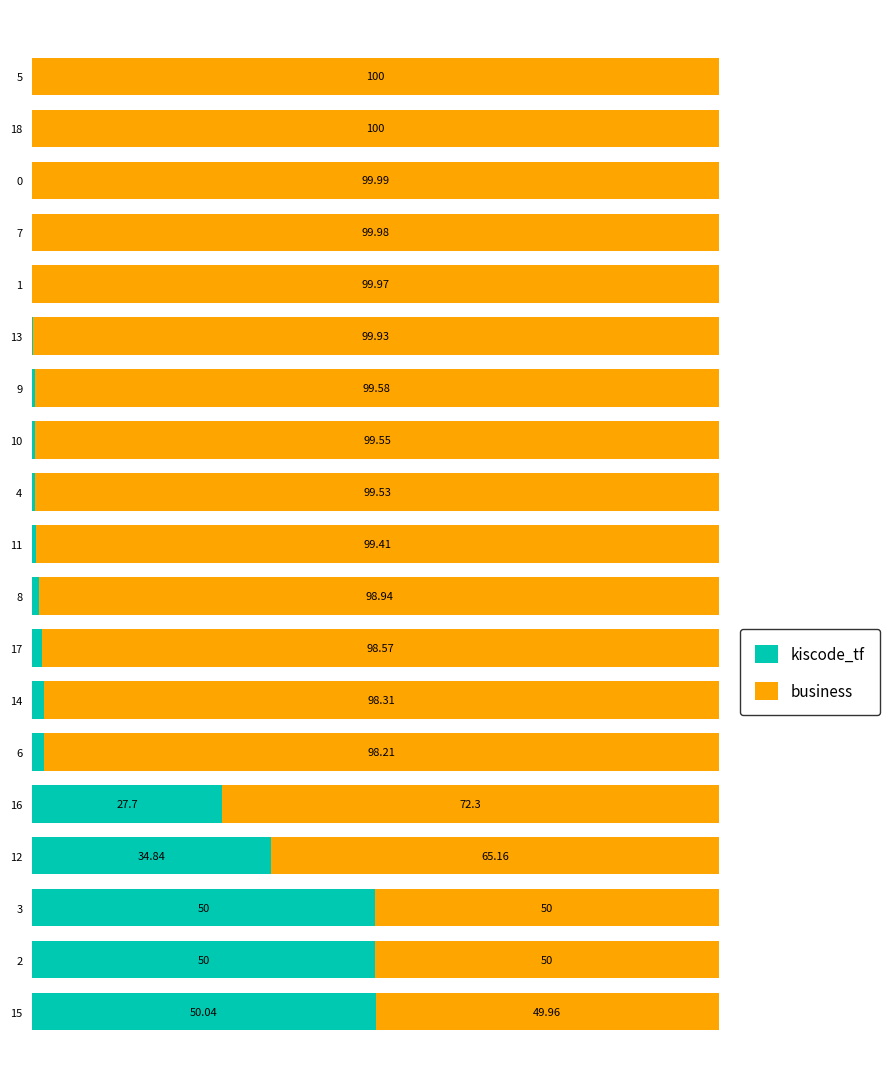

What are all the series names shown in the legend?

kiscode_tf, business